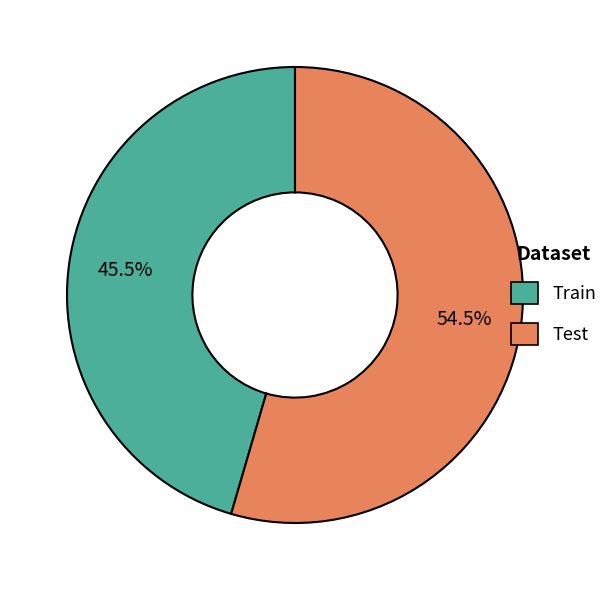

To the nearest percent, what is the average slice percentage?

50%